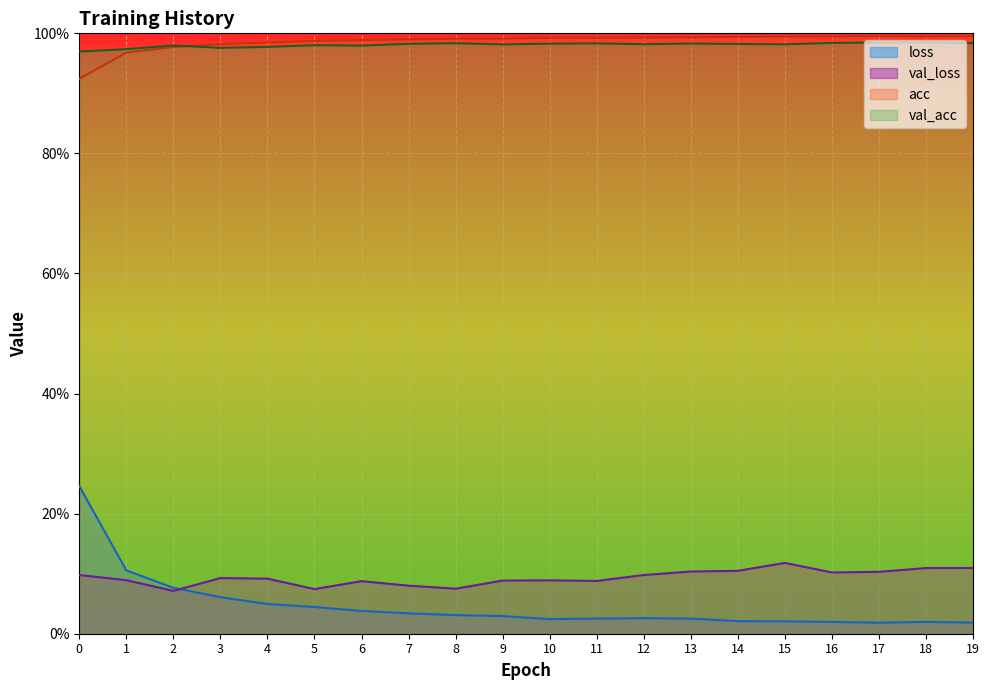

Count the val_loss values in the range 0 to 1.

20